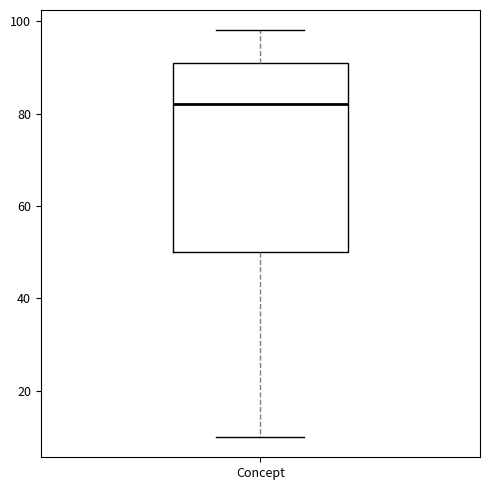

Read this box plot against the y-axis: the position of the median line, the range covered by the box, and the ends of both whiskers. The values are not printed on the chart, so give them approximately, as read against the axis.

median 82, box 50 to 92, whiskers 10 to 98